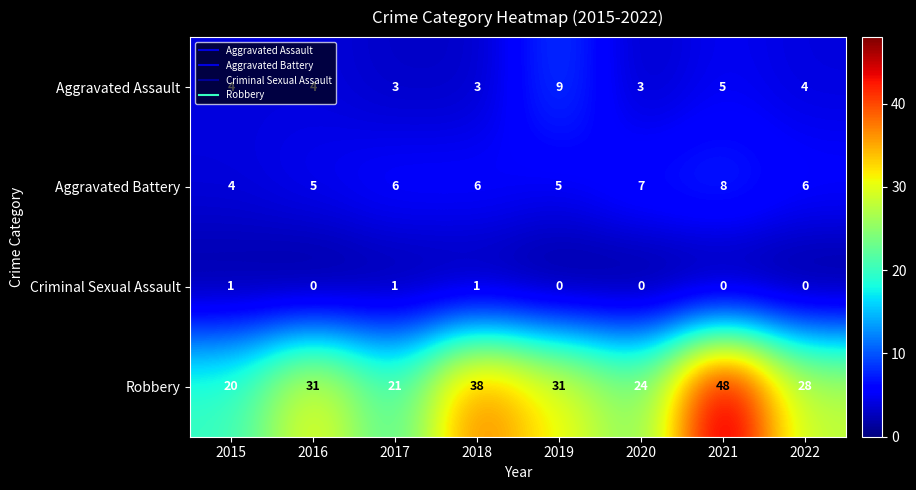

Read the Robbery value at 2022.

28